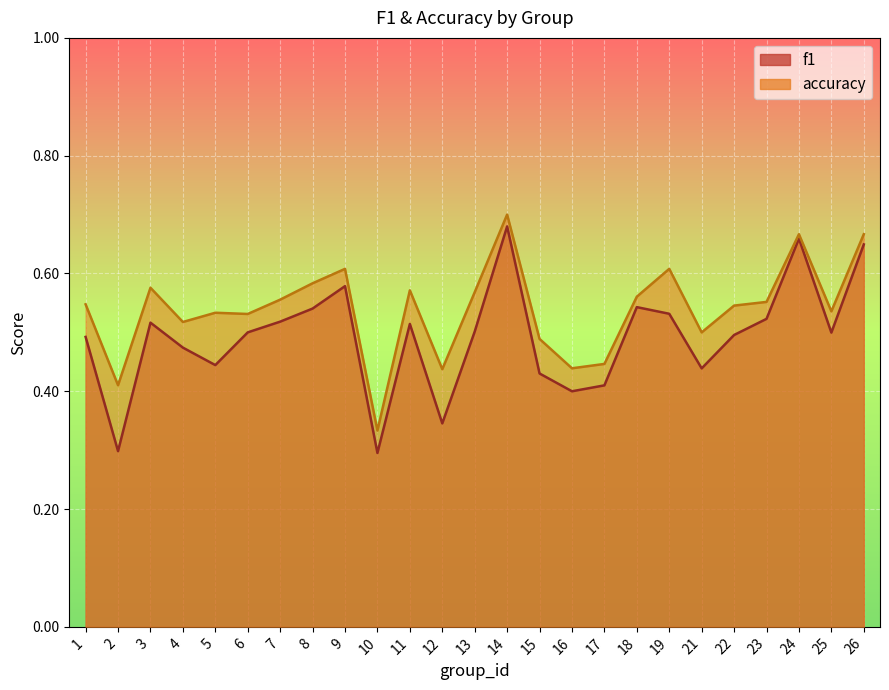

At which category does f1 reach its first local peak?

3